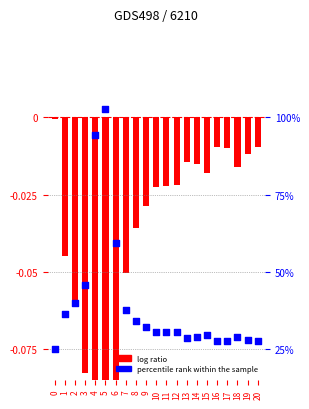

What are all the series names shown in the legend?

log ratio, percentile rank within the sample